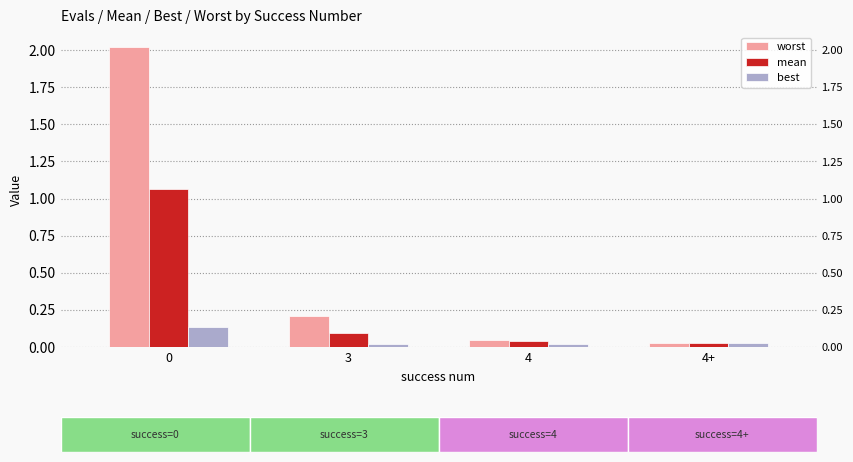

At 4, list the series in order from largest to smallest.

worst, mean, best